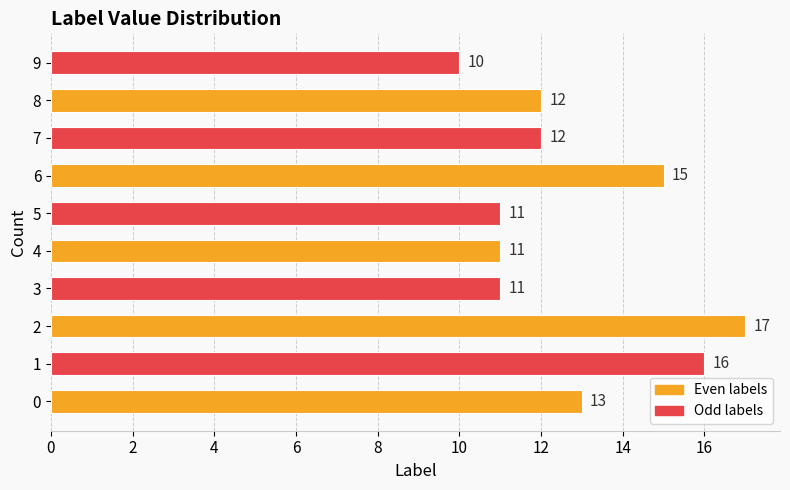

What is the average value?

13